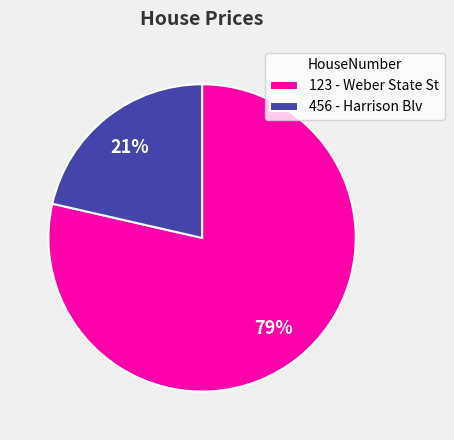

Count the number of slices in the pie.

2